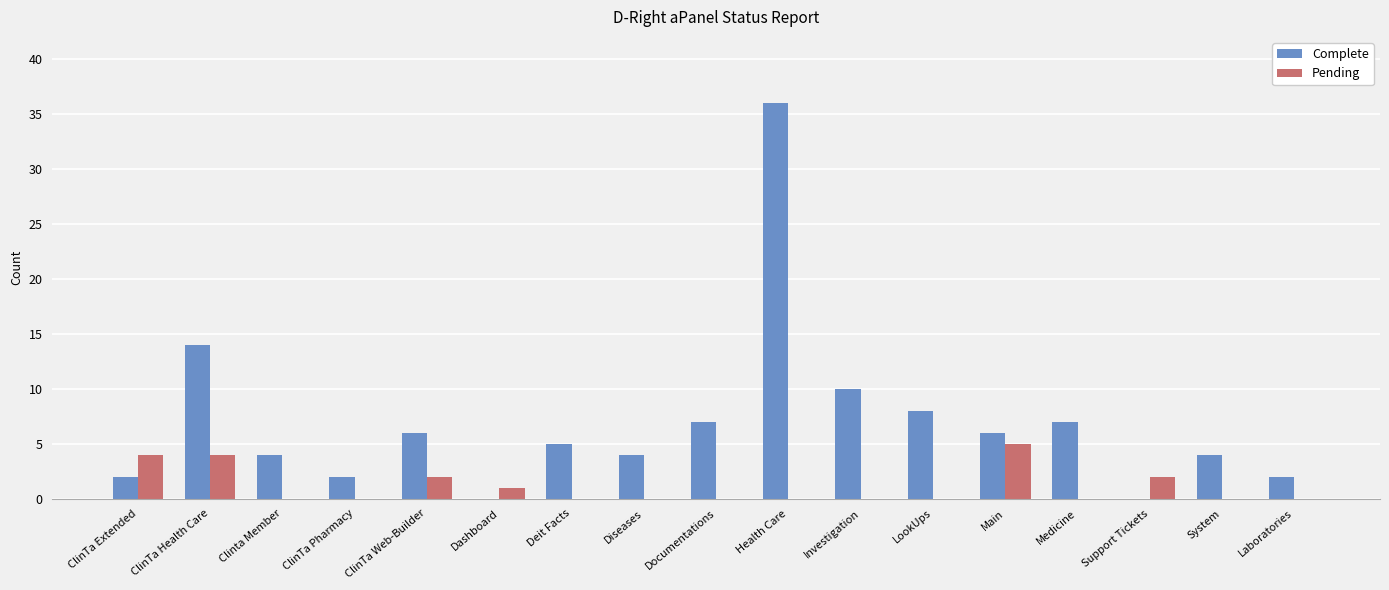

Does the chart contain stacked bars?

No